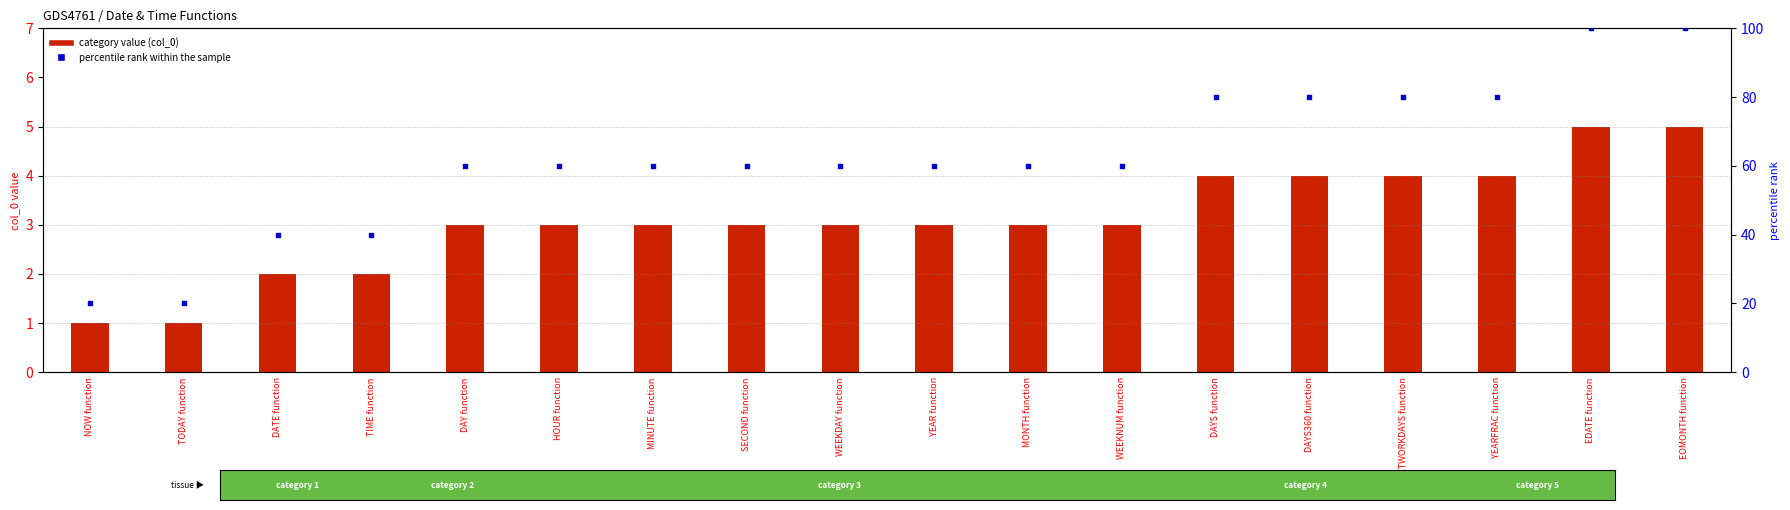

What are all the series names shown in the legend?

category value, percentile rank within the sample